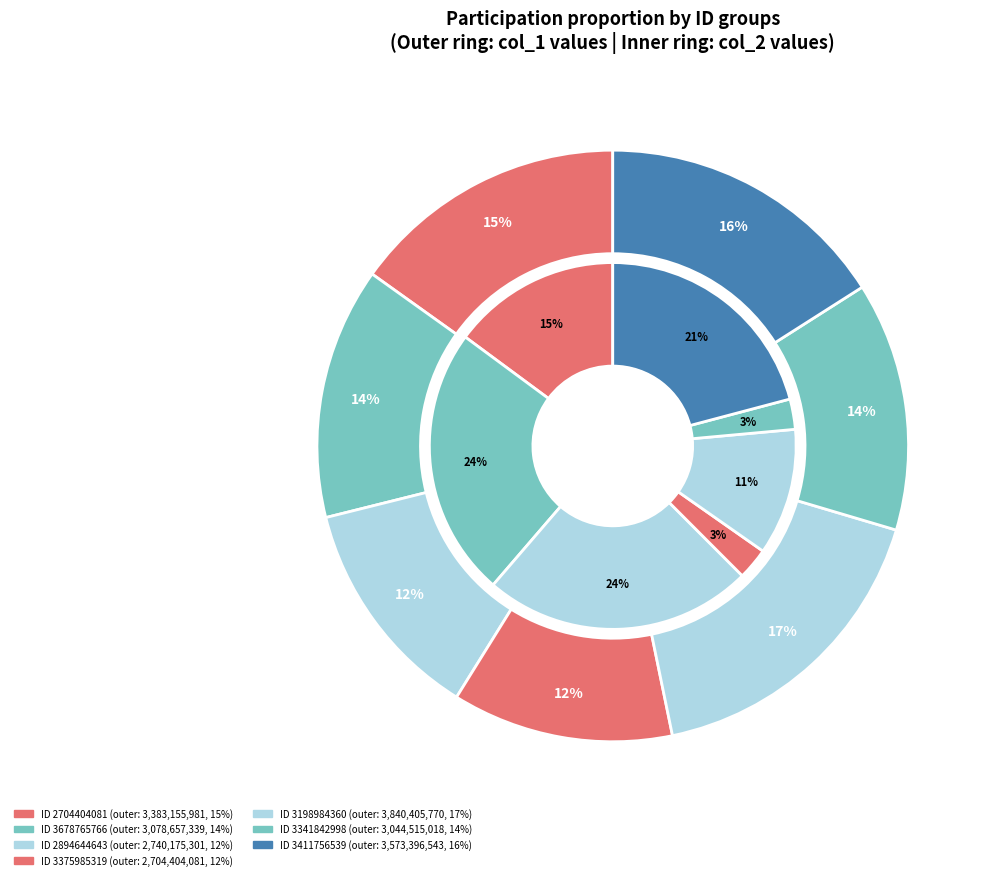

What percentage is the 3198984360 slice, to the nearest percent?

17%